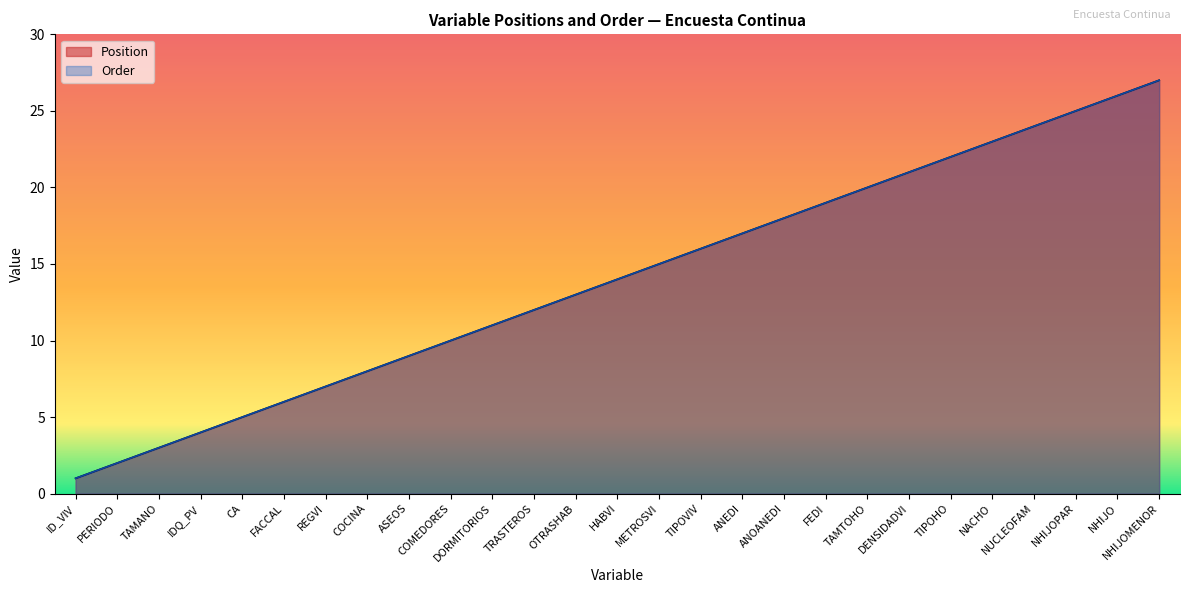

What is the sum of the Position values at COCINA and FACCAL?

14